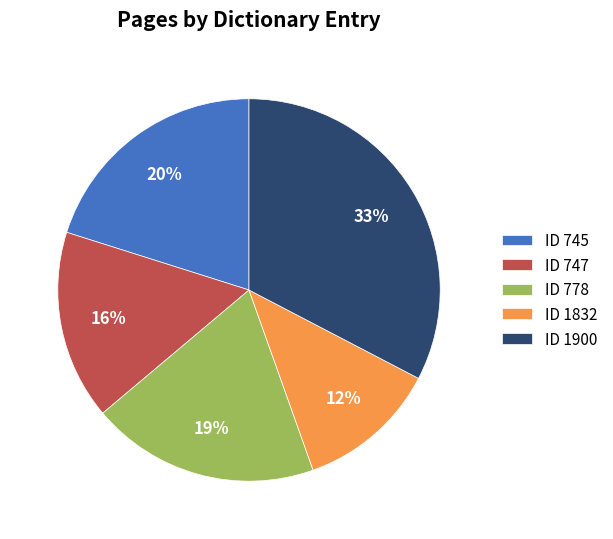

Count the number of slices in the pie.

5